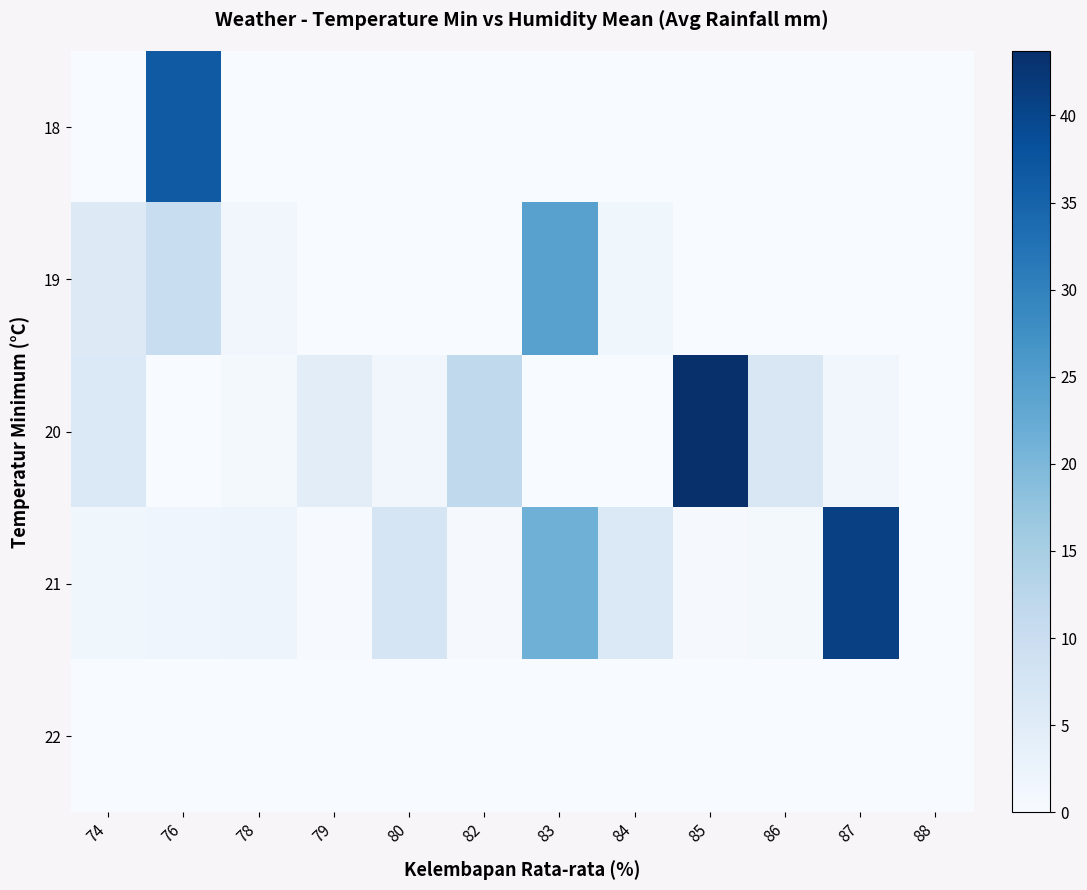

Between 76 and 79, which series saw the biggest shift?

18